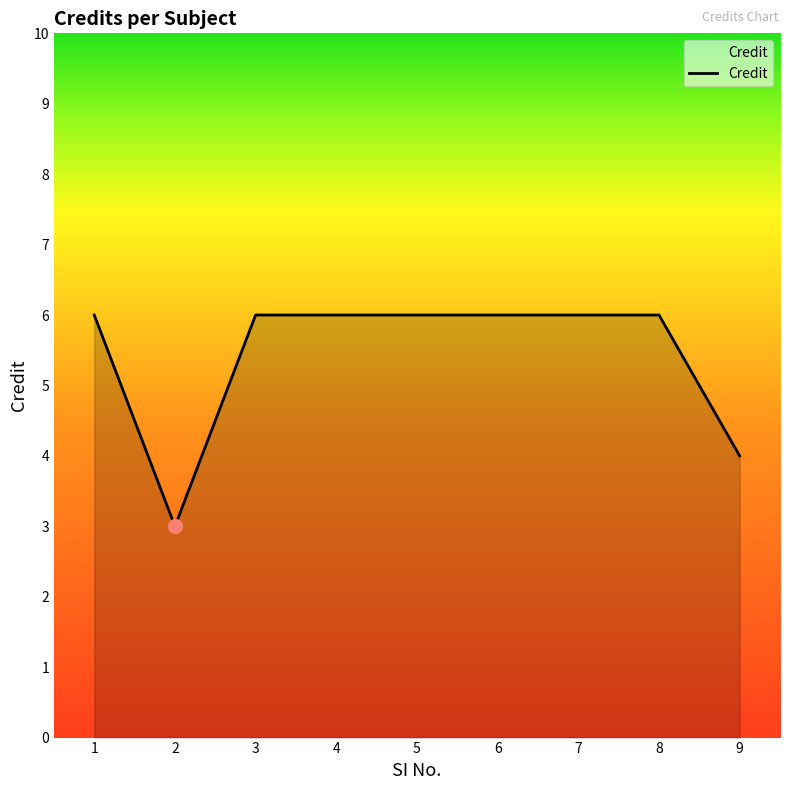

What is the change in value from 1 to 9?

-2